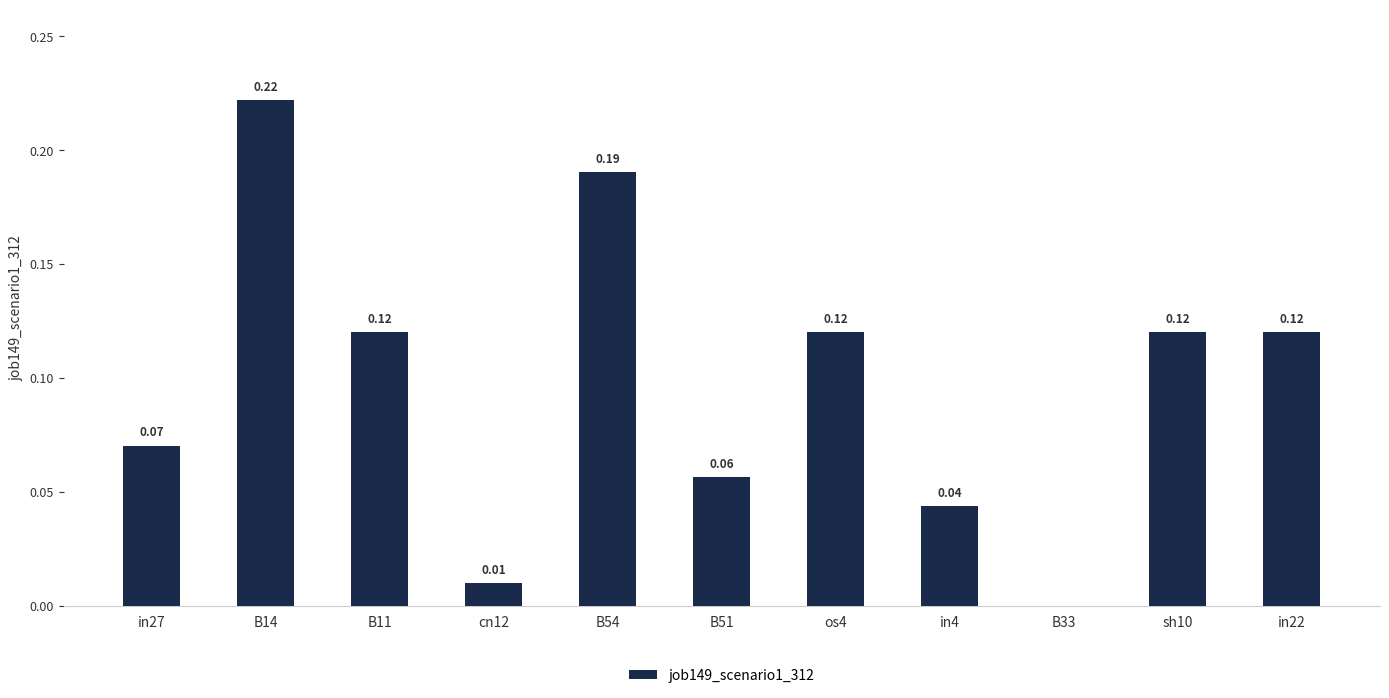

How many data points are above 0?

10